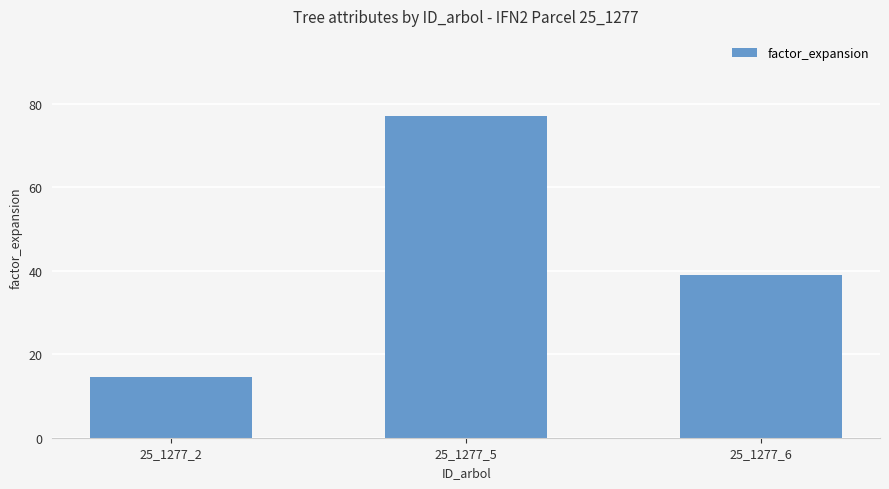

Read the value at 25_1277_2.

14.4